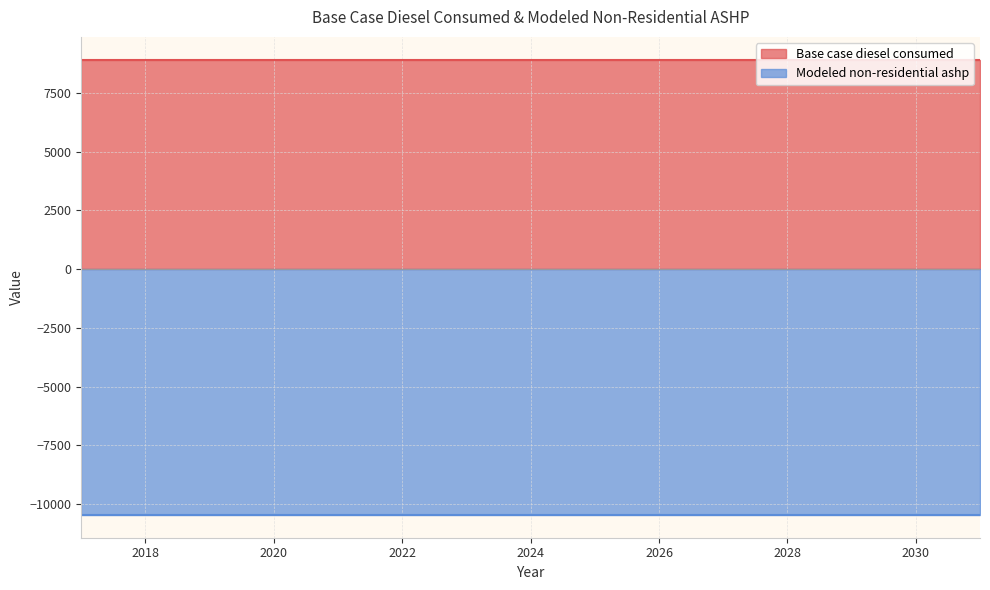

True or false: Base case diesel consumed has a value of 4005.0 at 2017.

False